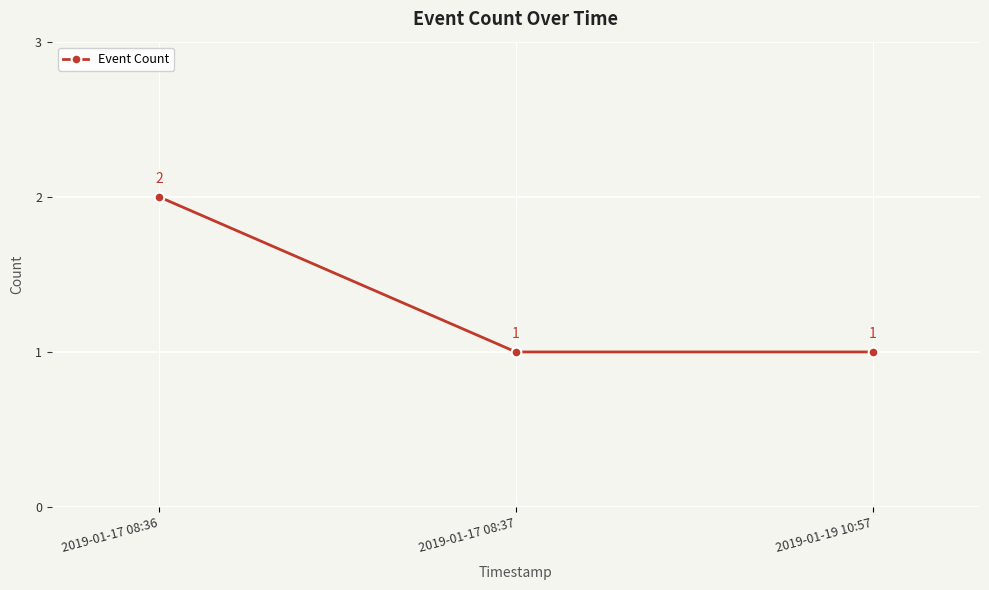

What is the label of the 3rd point from the left?

2019-01-19 10:57